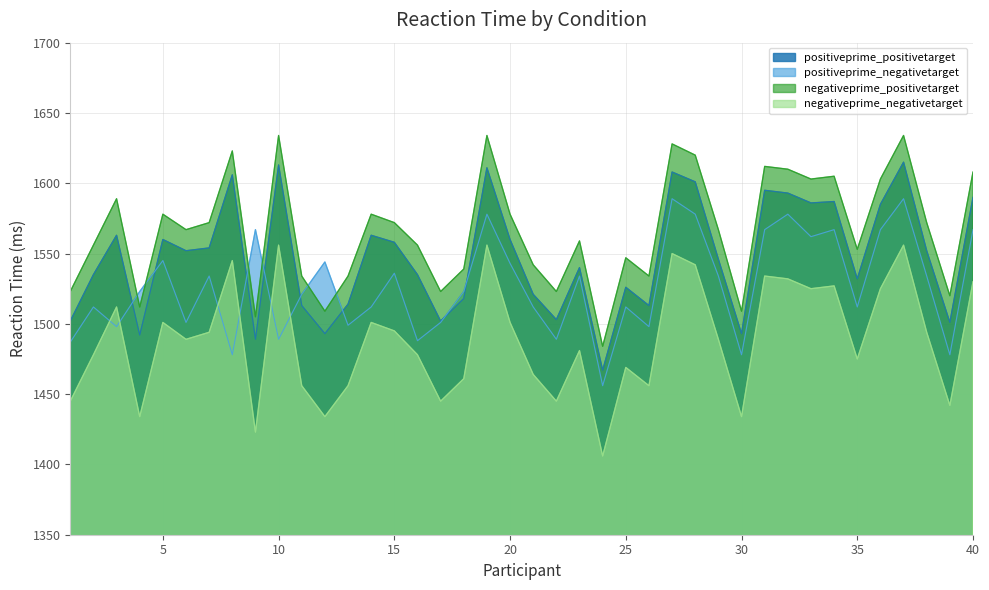

Which series has the largest range (max minus min)?

negativeprime_positivetarget